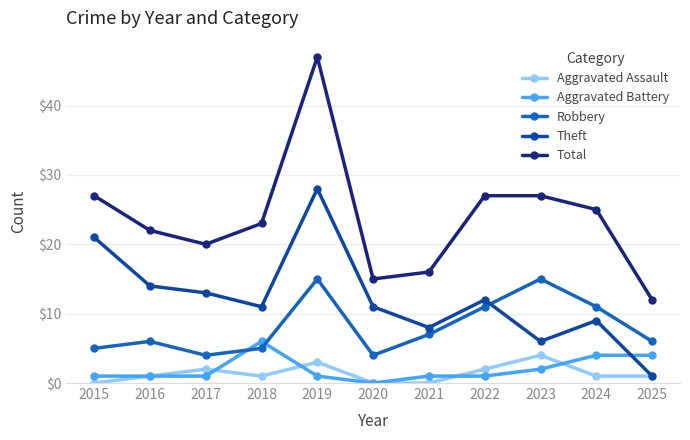

True or false: Aggravated Assault and Robbery intersect in this chart.

False